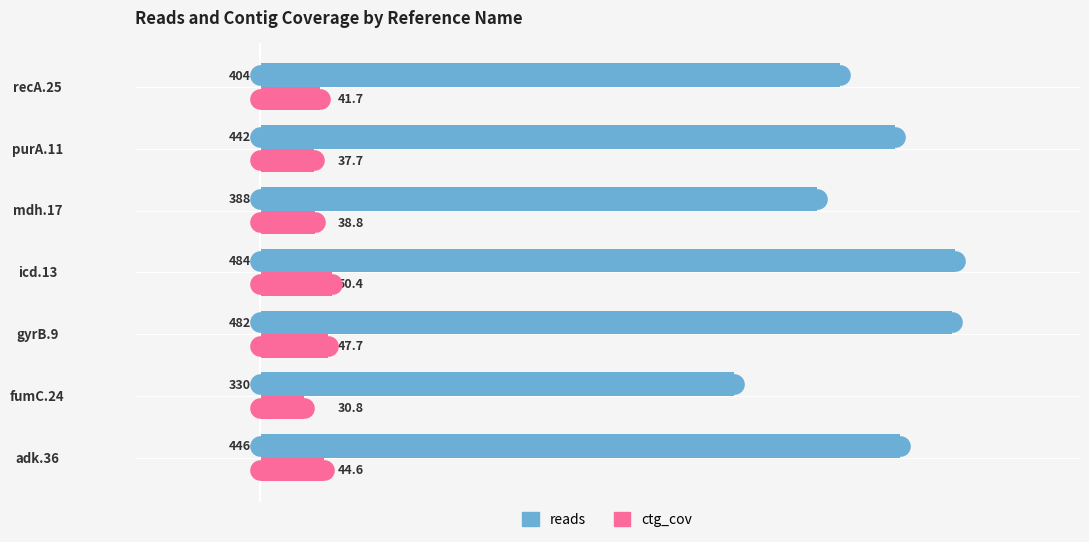

At how many categories does at least one series exceed 421?

4